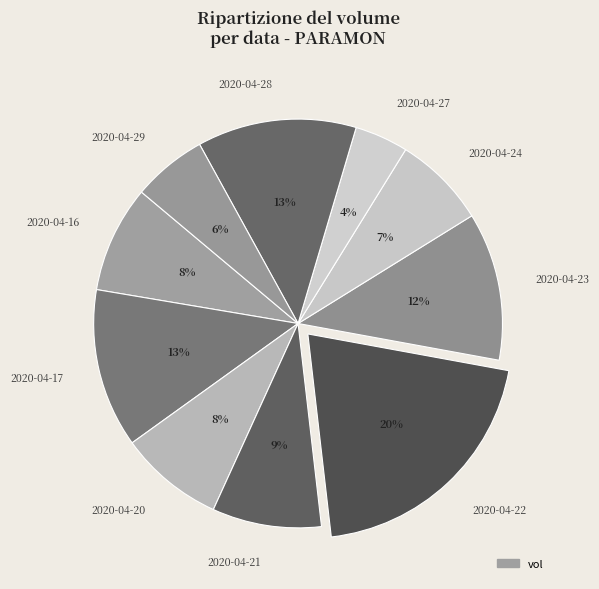

The 2020-04-24 slice represents 21% of the pie. True or false?

False